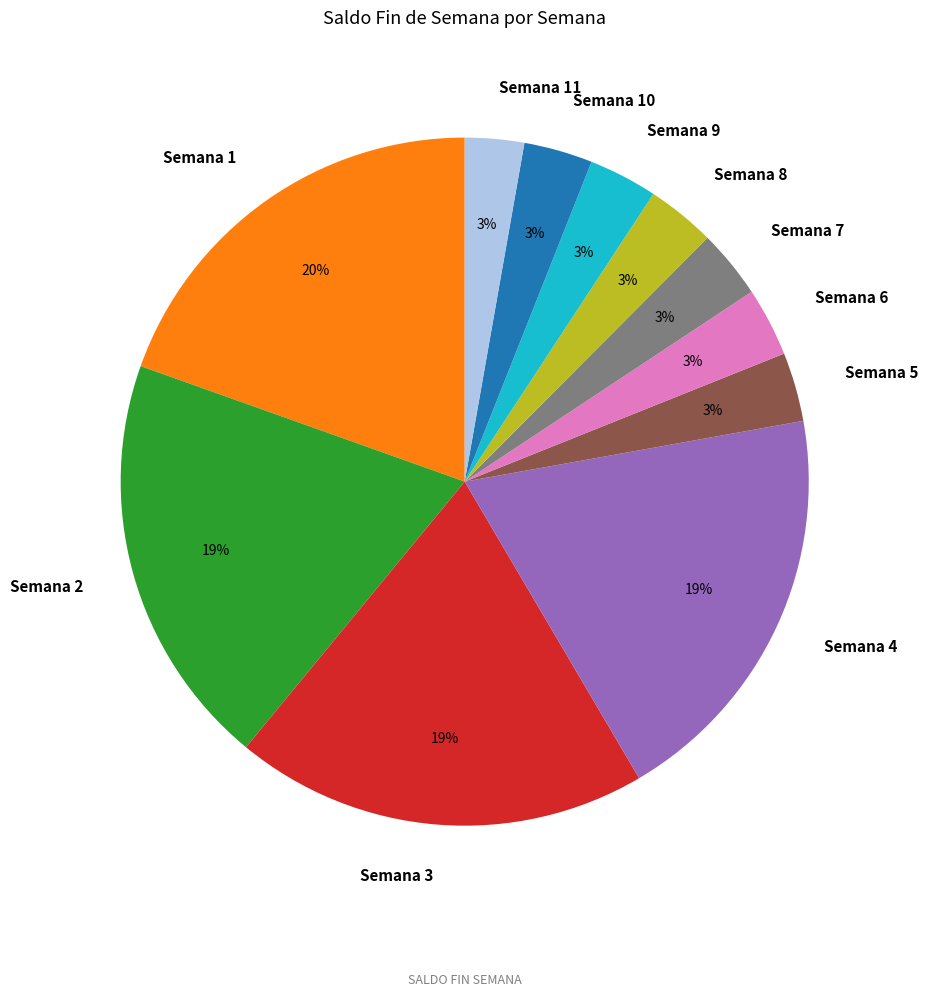

To the nearest percent, what is the average slice percentage?

9%